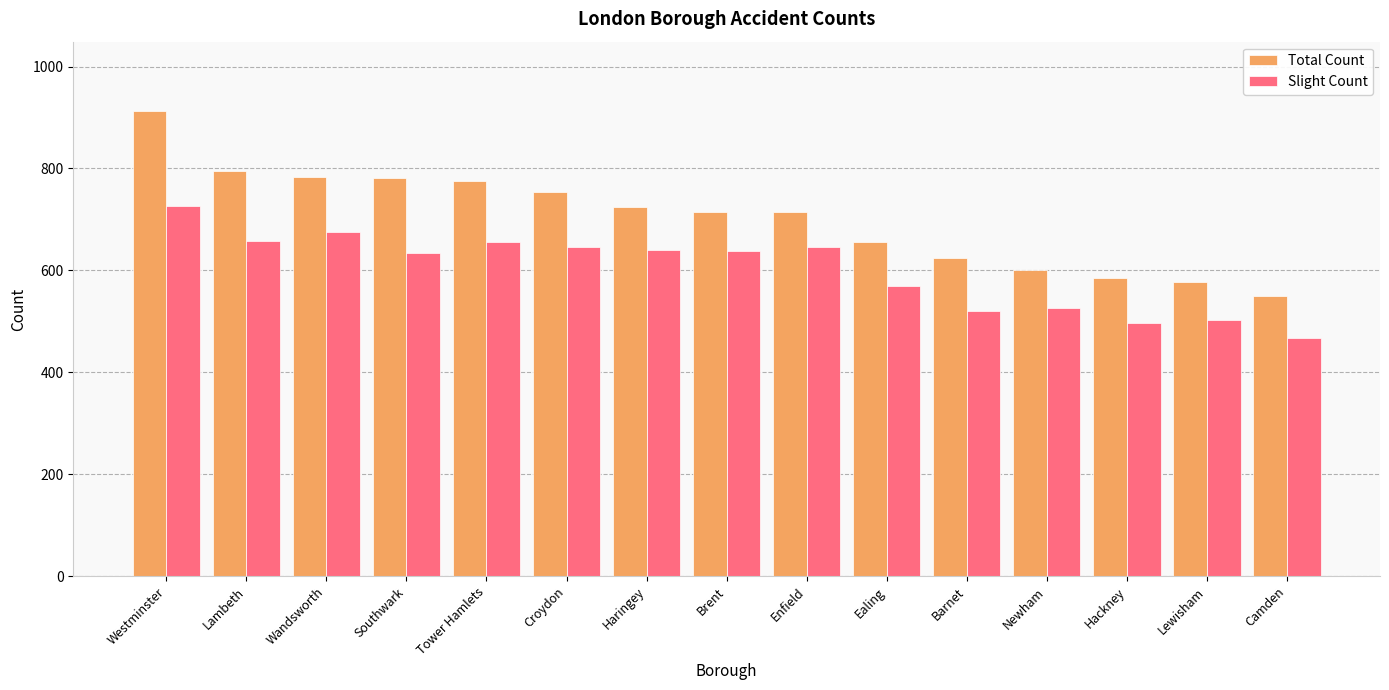

How many categories are shown in the chart?

15